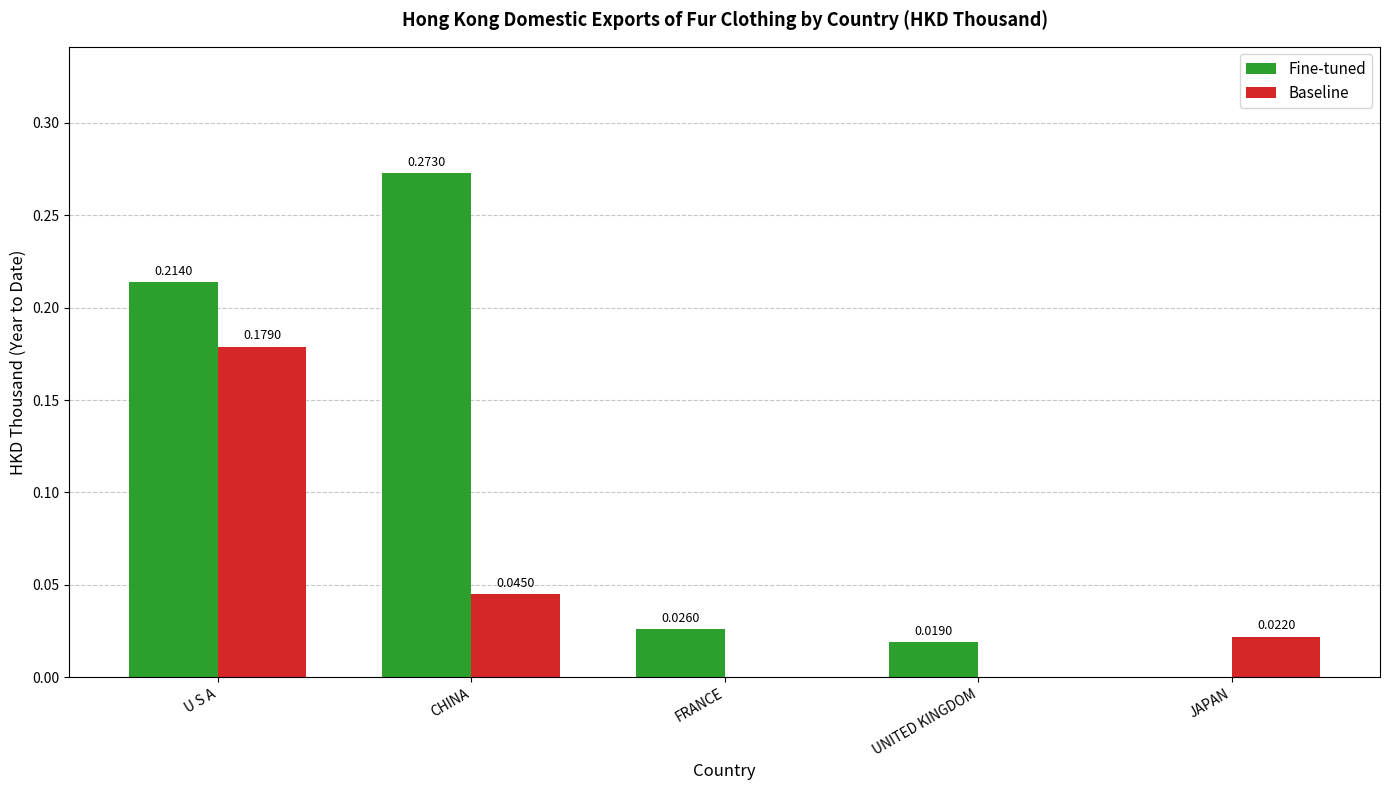

True or false: Baseline has a value of 0.0 at CHINA.

True